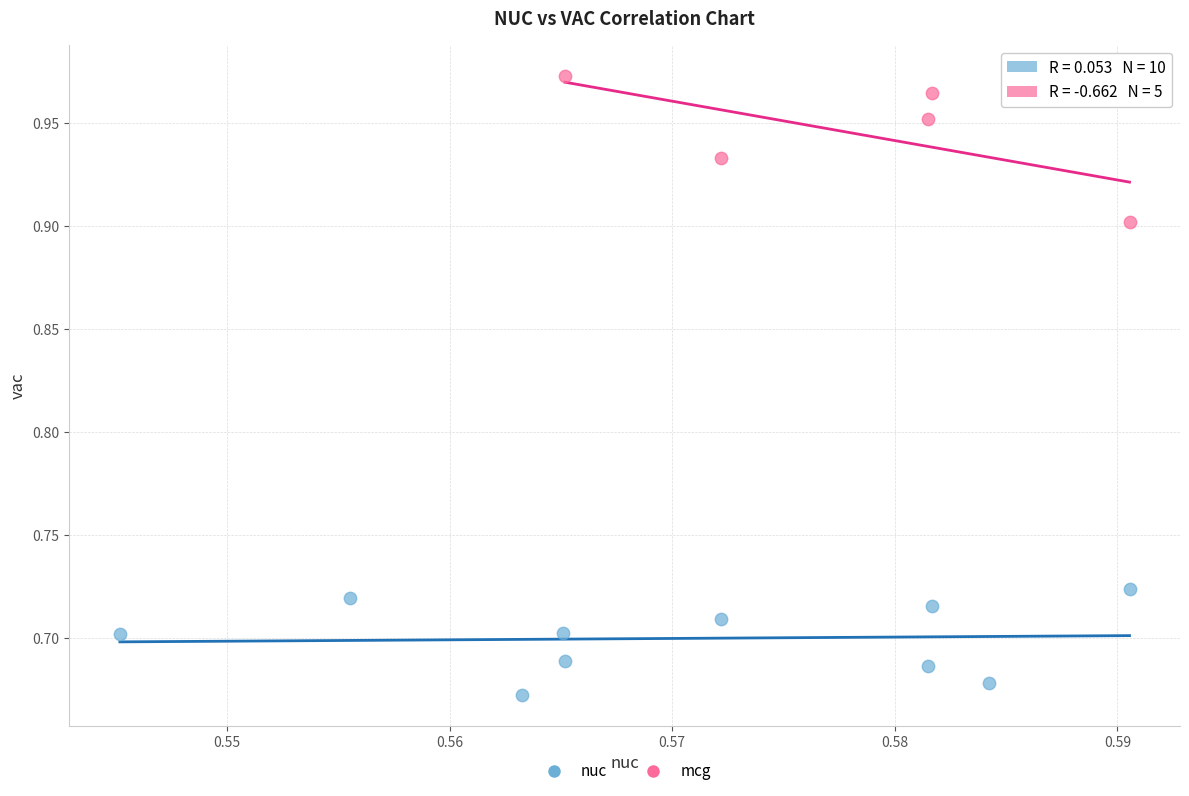

Which series reaches the maximum Y coordinate?

mcg